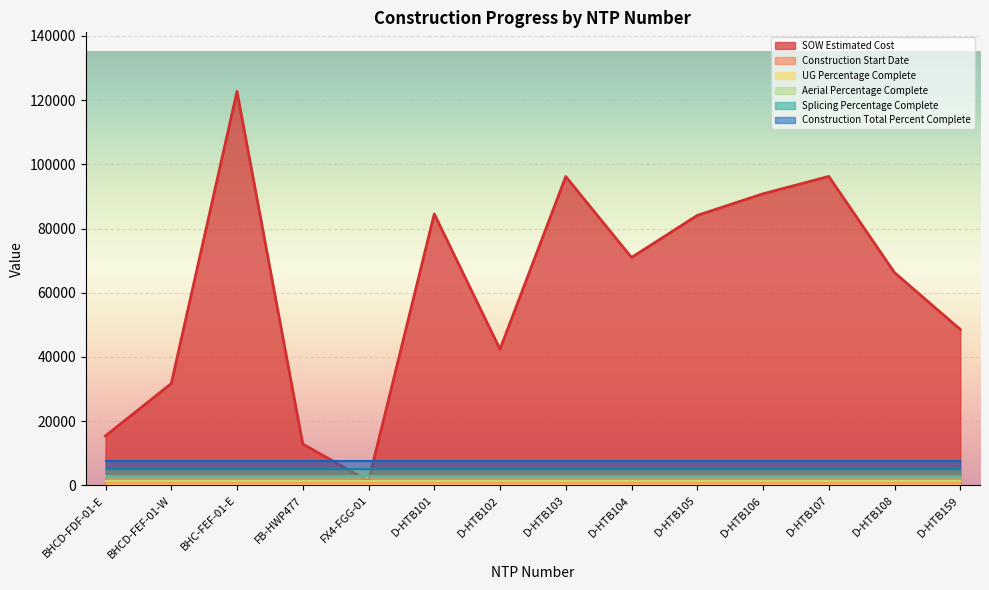

At which category is the sum across all series the highest?

BHC-FEF-01-E